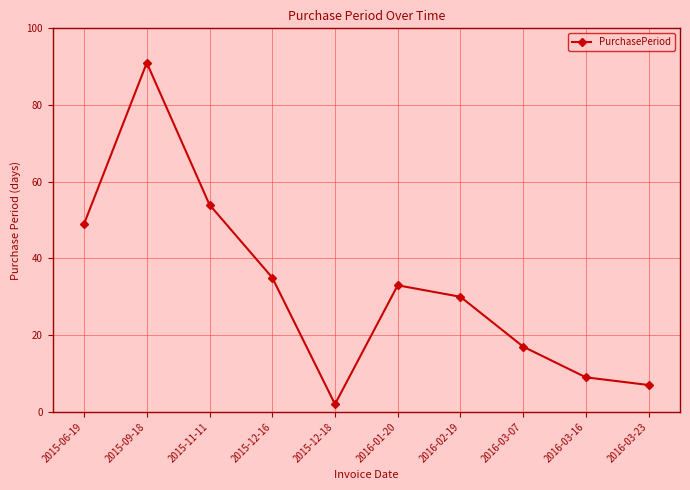

Where is the first local minimum?

2015-12-18